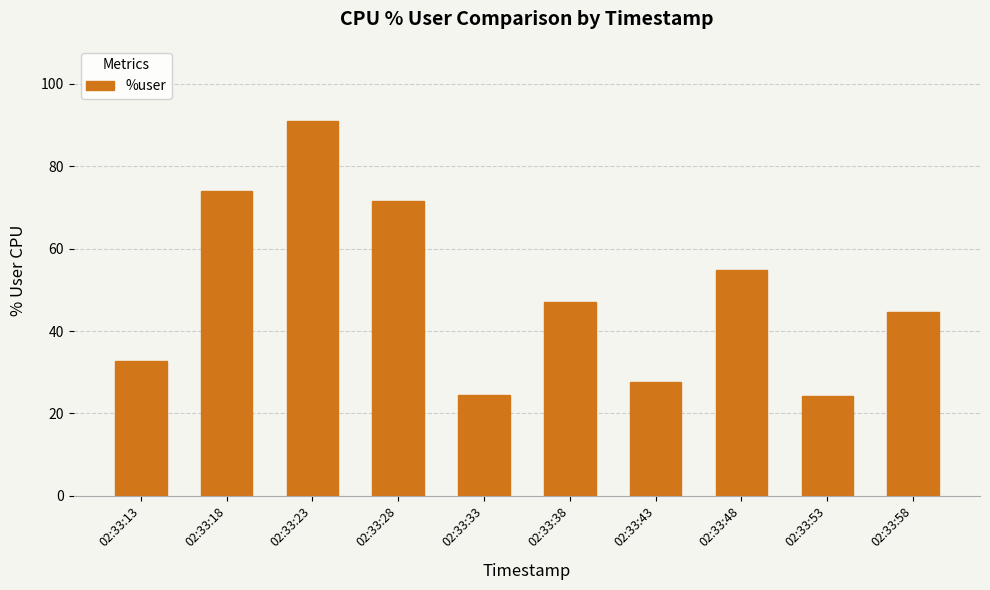

What is the value of the 8th bar from the left?

54.8